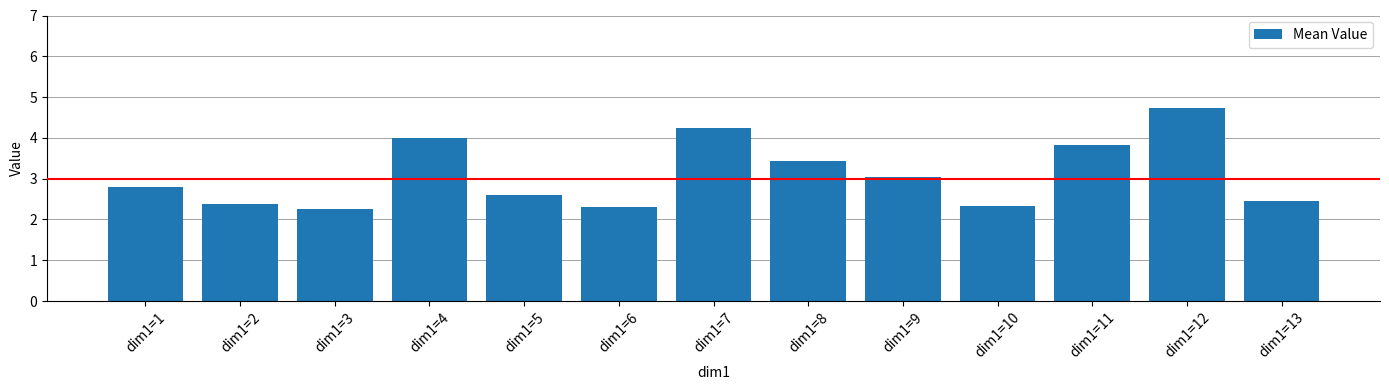

Reading right to left, list all the values displayed in this chart.

dim1=13=2.5	dim1=12=4.7	dim1=11=3.8	dim1=10=2.3	dim1=9=3.0	dim1=8=3.4	dim1=7=4.2	dim1=6=2.3	dim1=5=2.6	dim1=4=4.0	dim1=3=2.3	dim1=2=2.4	dim1=1=2.8